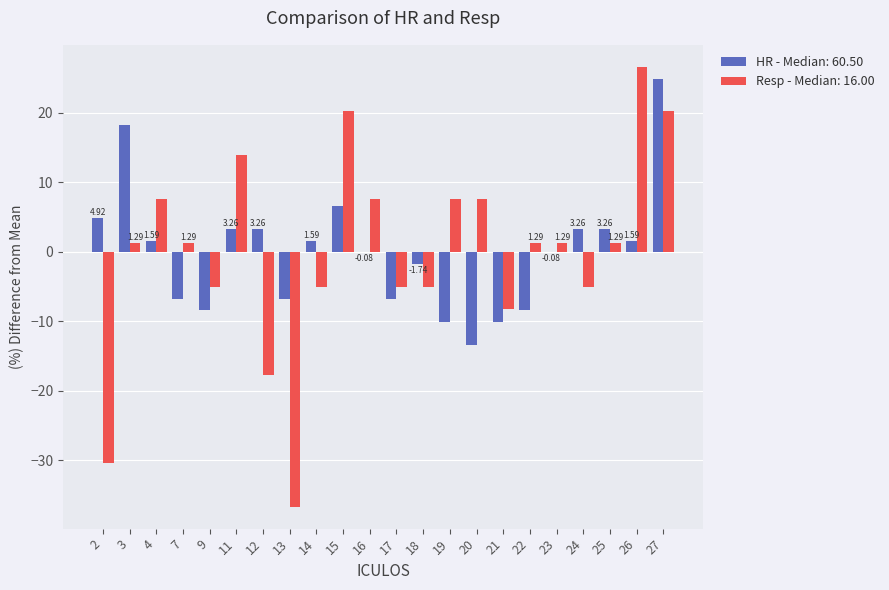

How many groups of bars are there?

22